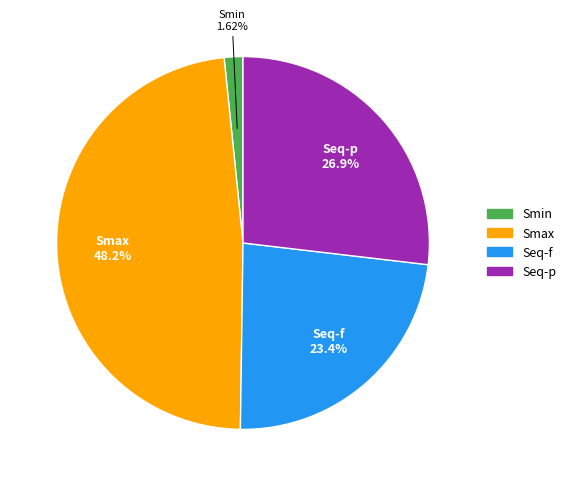

To the nearest percent, what percentage of the pie is Smax?

48%